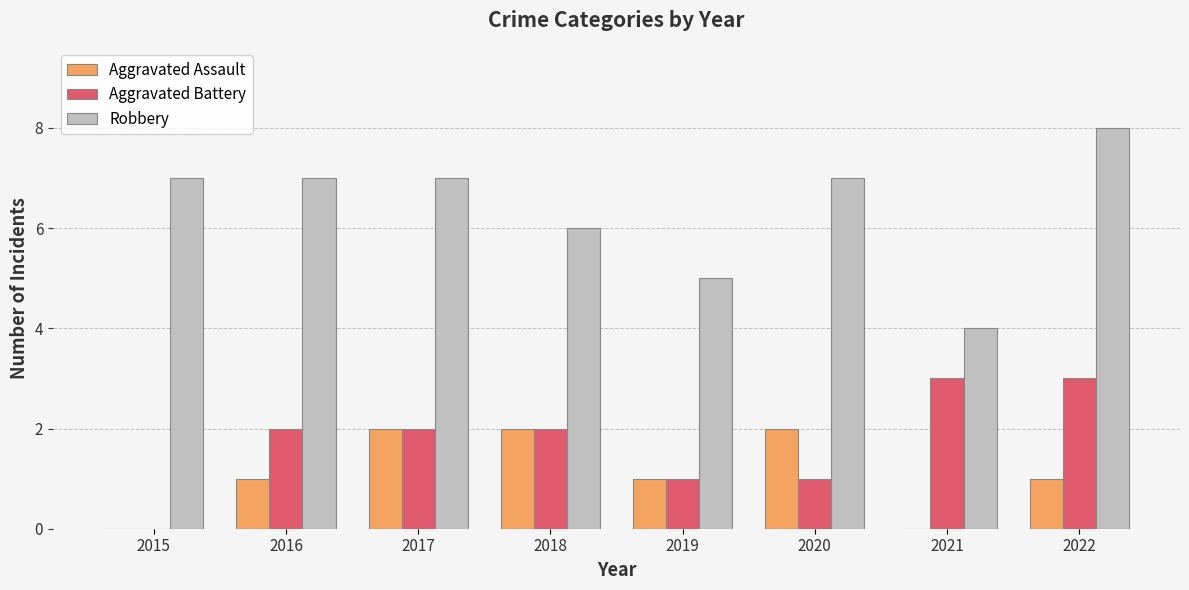

At which category is the sum across all series the highest?

2022